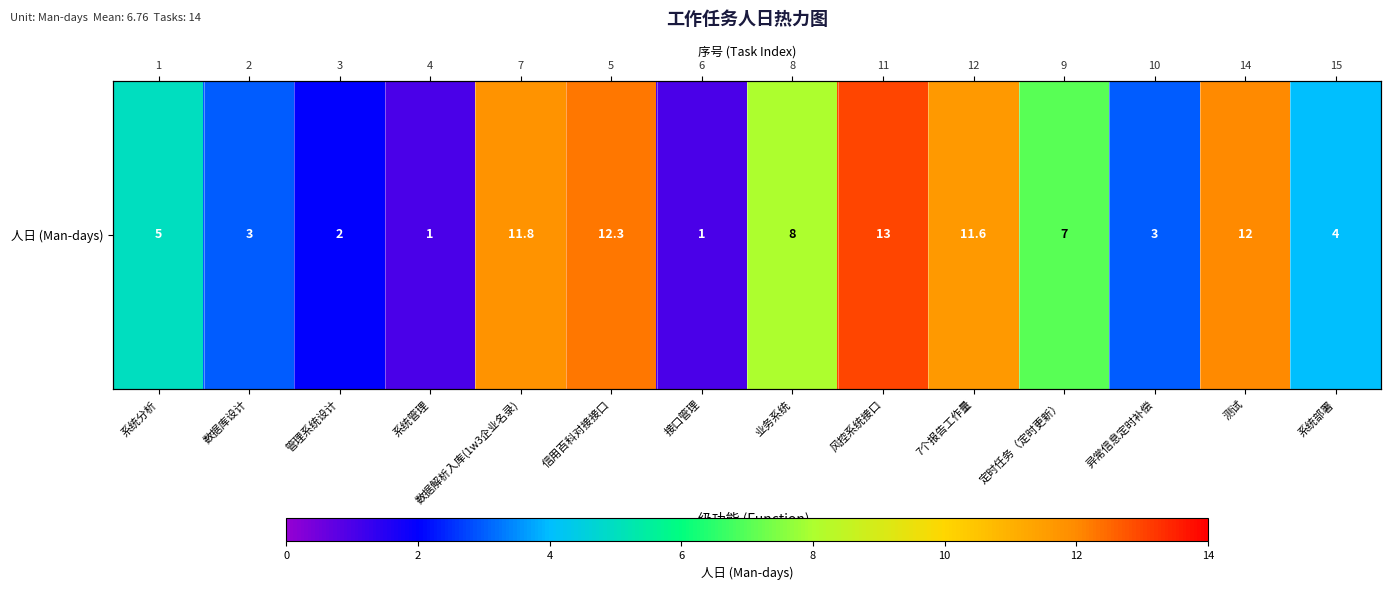

Reading left to right, list all the values displayed in this chart.

系统分析=5.0	数据库设计=3.0	管理系统设计=2.0	系统管理=1.0	数据解析入库(1w3企业名录)=11.8	信用百科对接接口=12.3	接口管理=1.0	业务系统=8.0	风控系统接口=13.0	7个报告工作量=11.6	定时任务（定时更新）=7.0	异常信息定时补偿=3.0	测试=12.0	系统部署=4.0